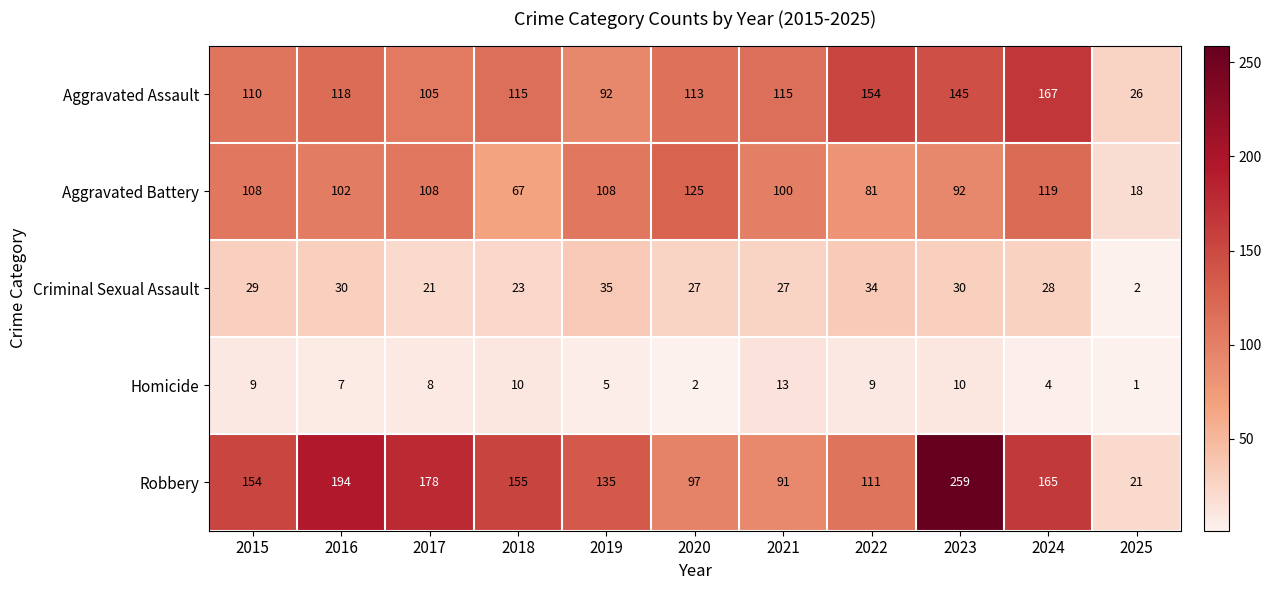

What is the sum of the Aggravated Assault values at 2017 and 2022?

259